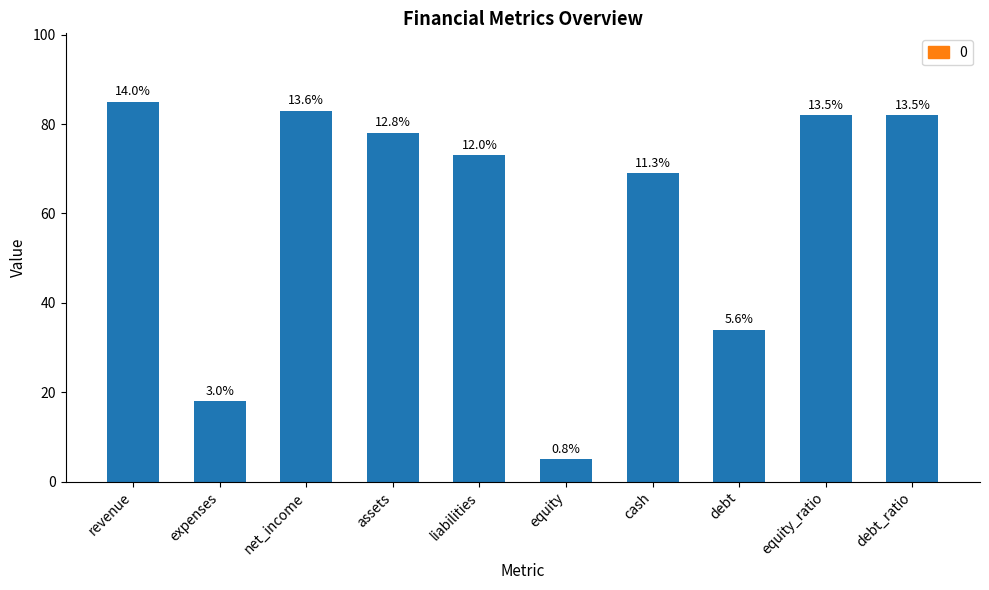

Reading left to right, extract all data points from this chart.

85	18	83	78	73	5	69	34	82	82